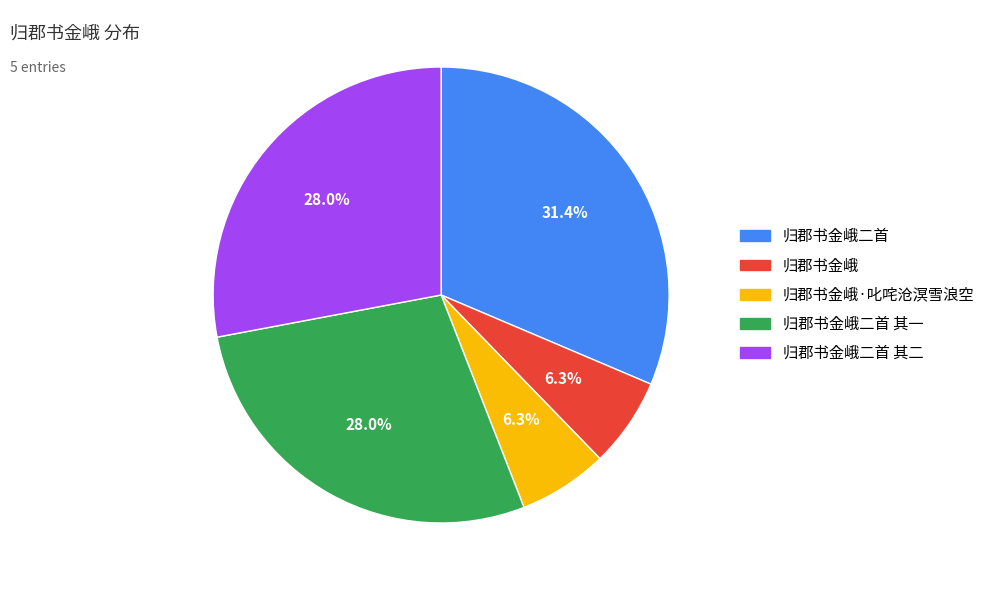

How many segments does this pie chart have?

5